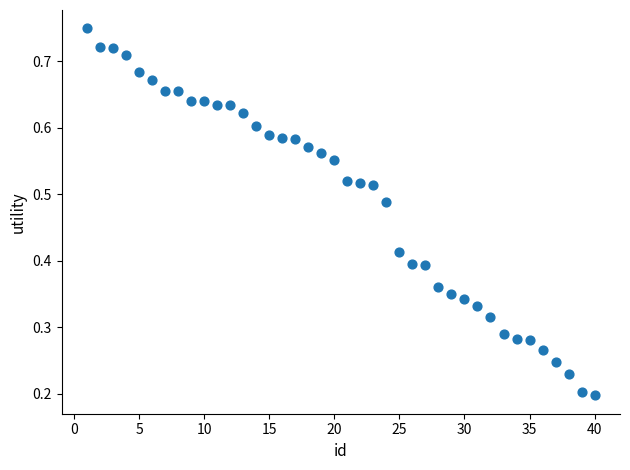

What is the range of X values (max minus min)?

39.0